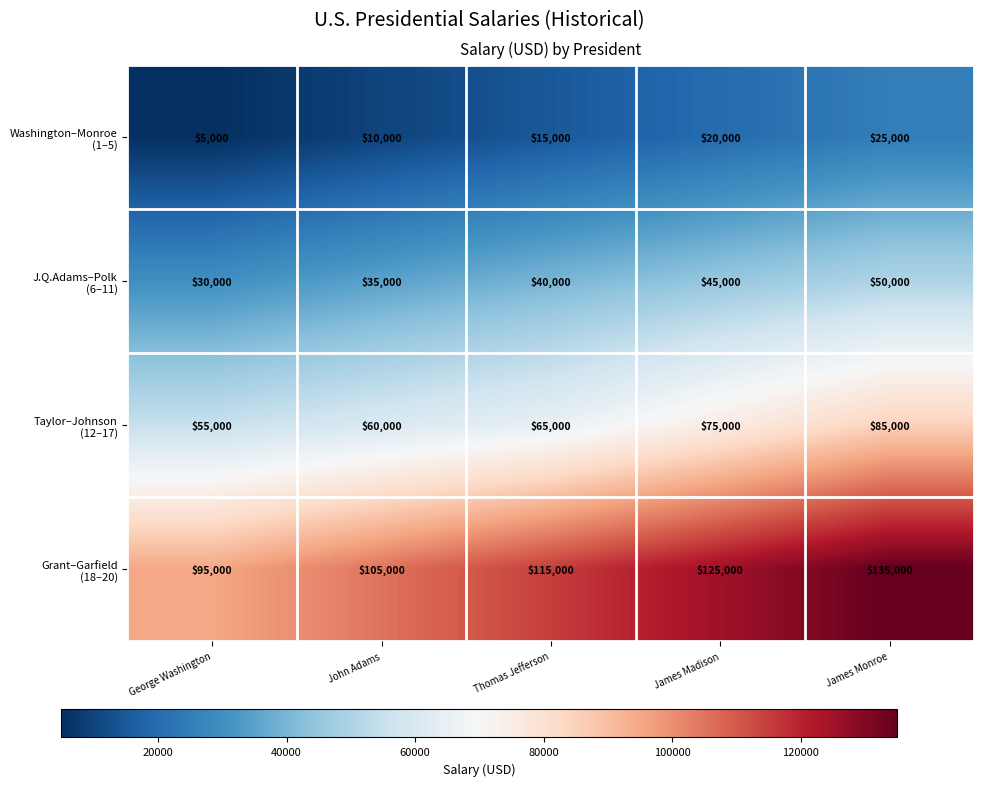

What is the difference between the highest and lowest values at George Washington?

90000